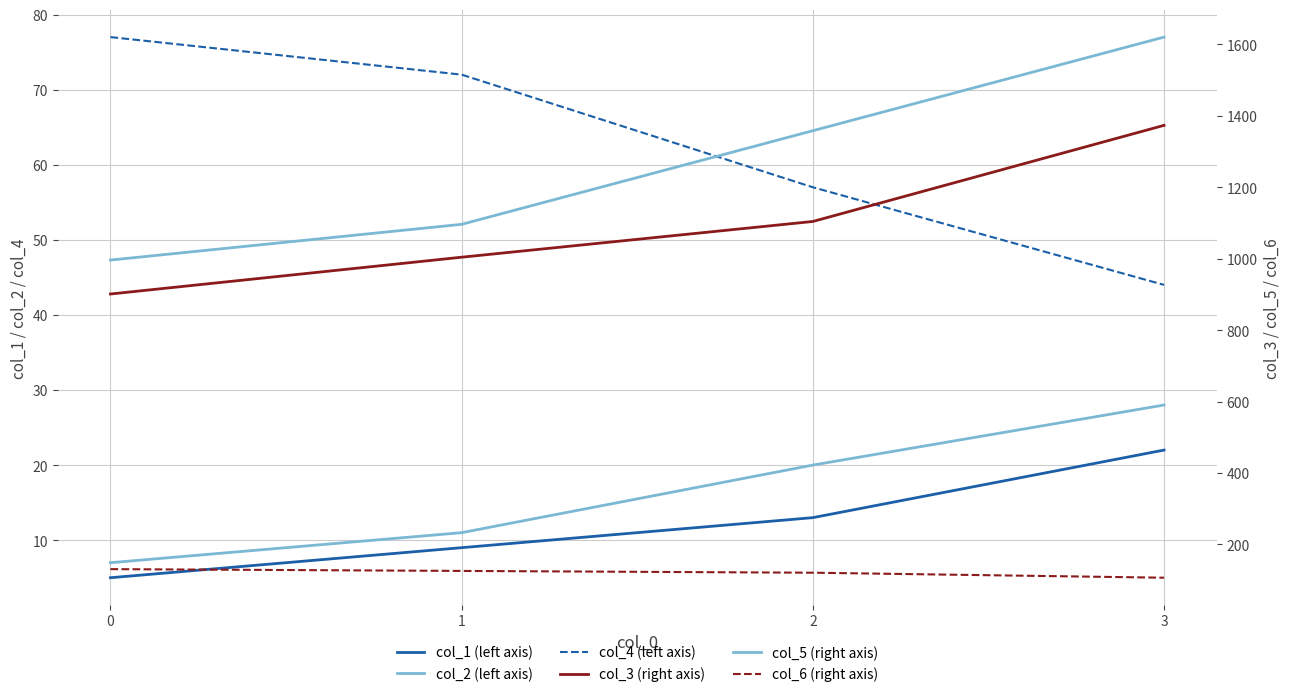

Reading left to right, what are all the values shown in this chart?

col_1 (left axis): 0=5	1=9	2=13	3=22
col_2 (left axis): 0=7	1=11	2=20	3=28
col_4 (left axis): 0=77	1=72	2=57	3=44
col_3 (right axis): 0=901	1=1004	2=1104	3=1373
col_5 (right axis): 0=996	1=1096	2=1358	3=1620
col_6 (right axis): 0=131	1=126	2=121	3=107